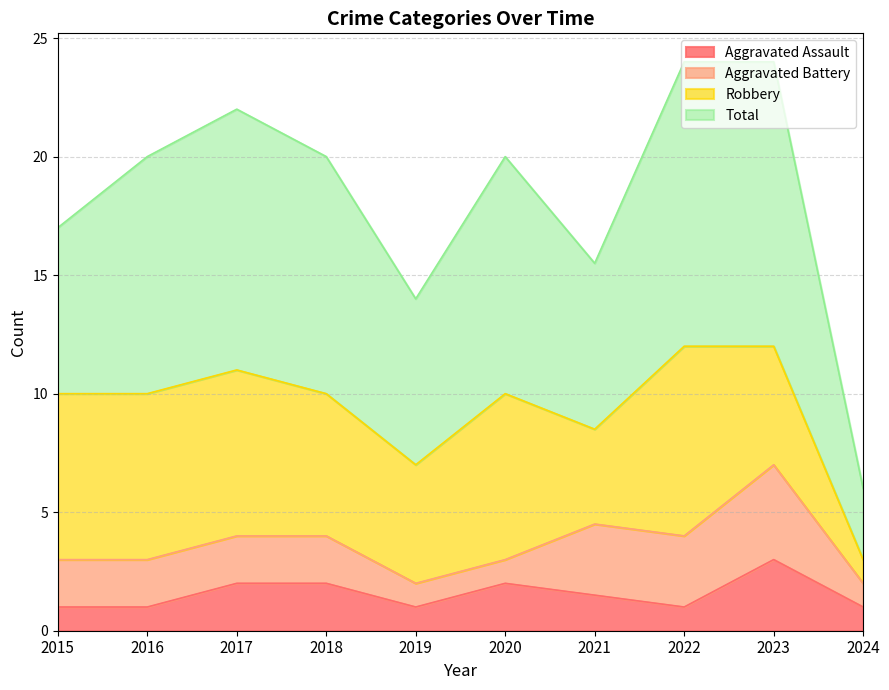

What is the sum of all Total values?

89